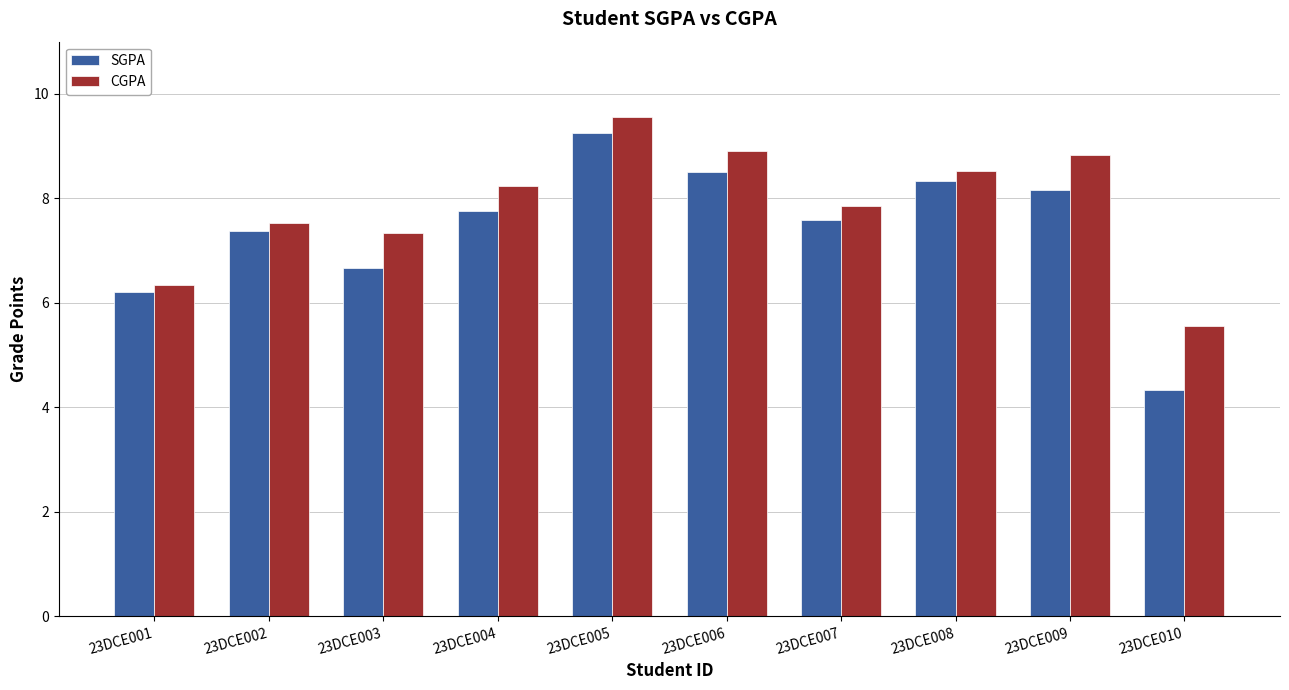

What are all the series names shown in the legend?

SGPA, CGPA